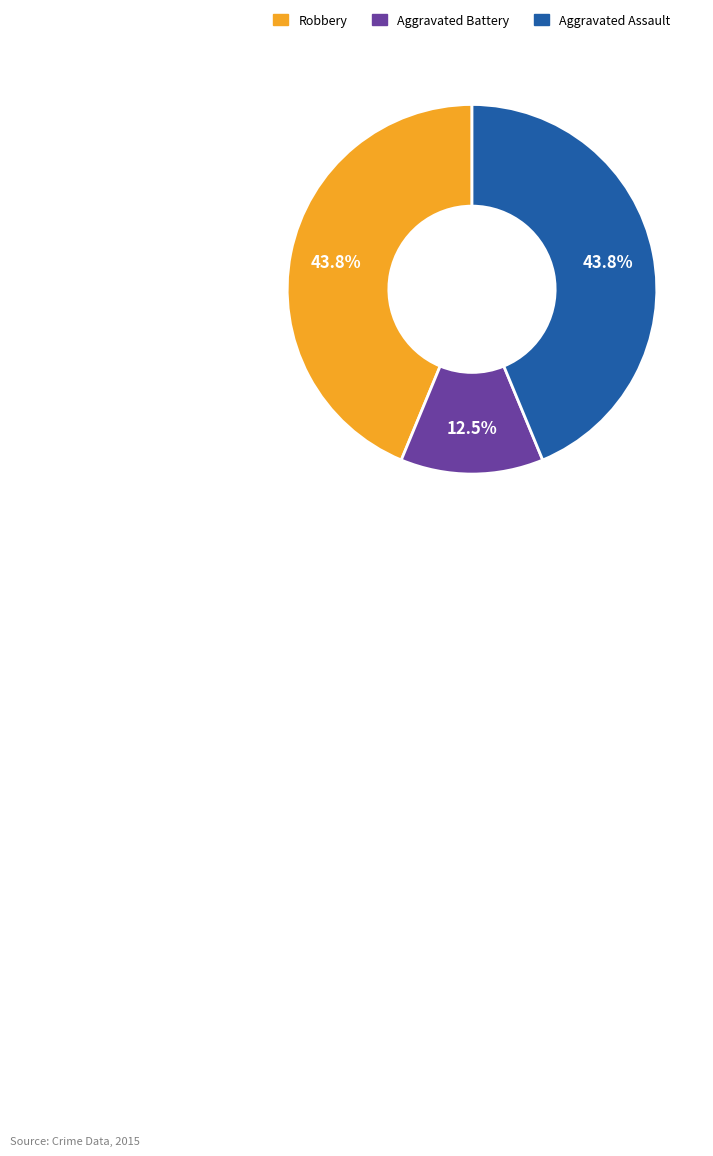

Is the sum of Aggravated Battery and Aggravated Assault greater than half?

Yes